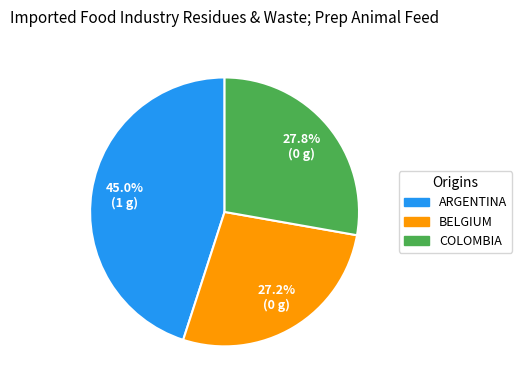

How many slices are in this pie chart?

3